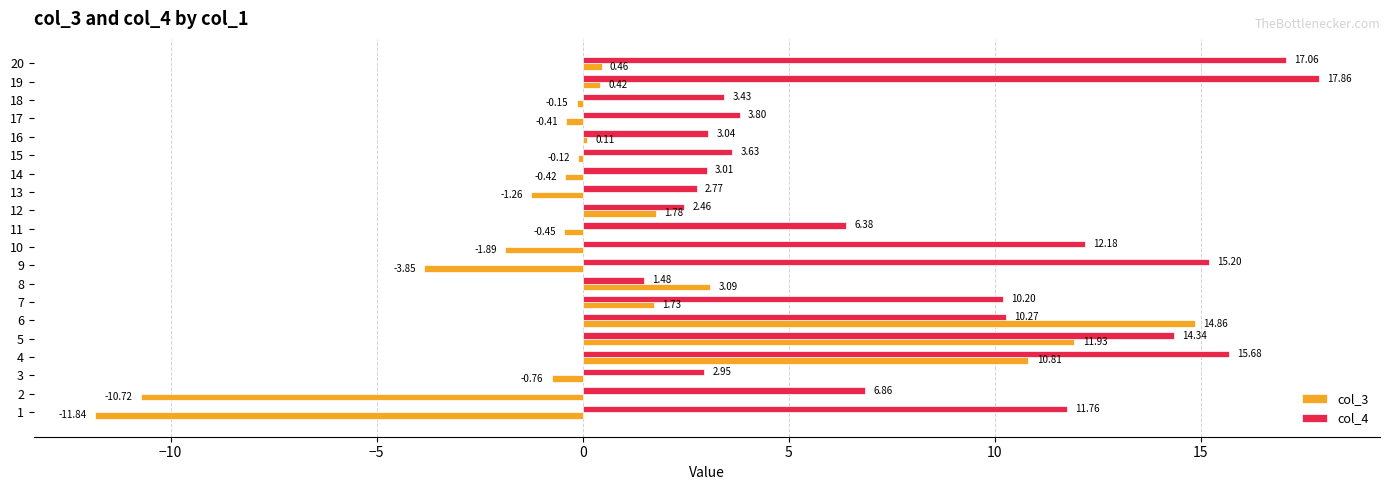

Which series changed the most between 7 and 9?

col_3